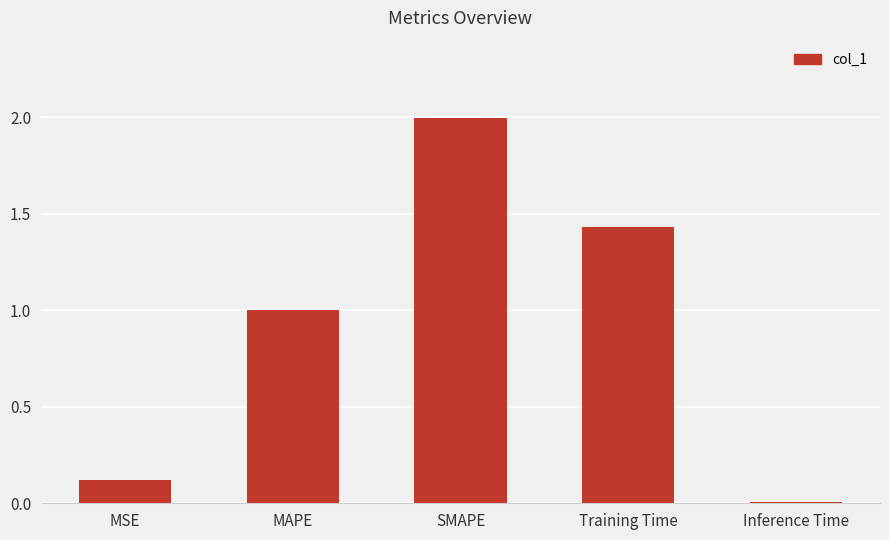

The chart shows a value of 0.2 at MSE. True or false?

False